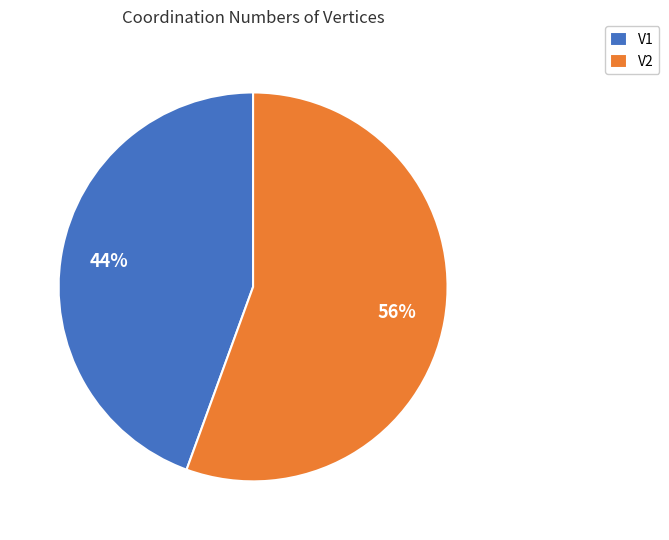

Count the number of slices in the pie.

2